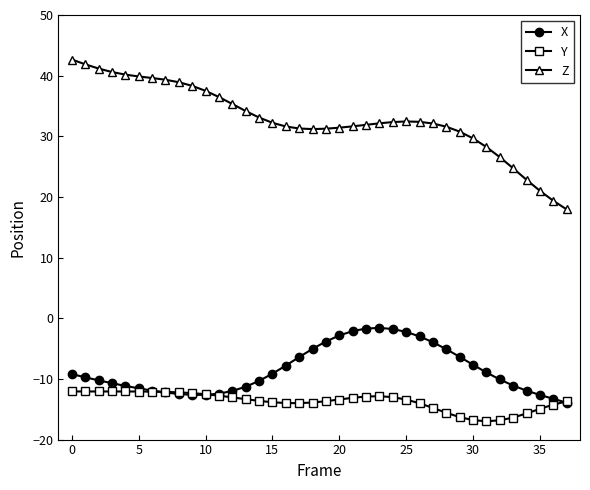

At how many categories does at least one series exceed 4?

38